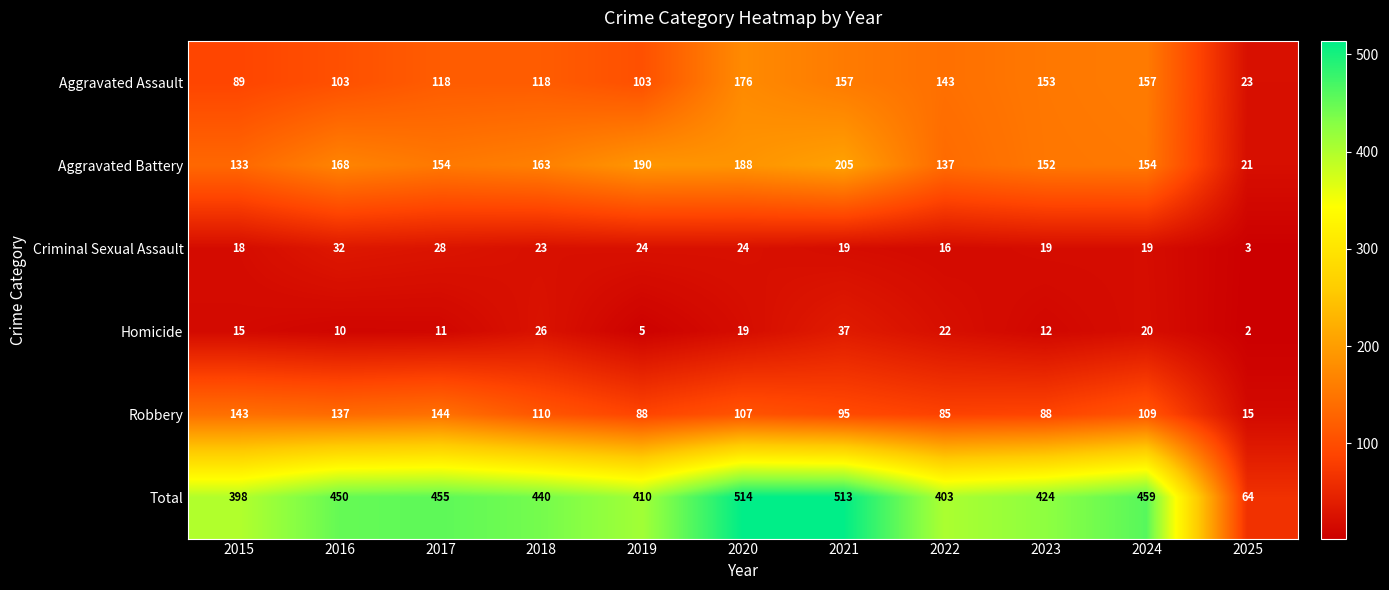

At which label does Criminal Sexual Assault reach its minimum?

2025